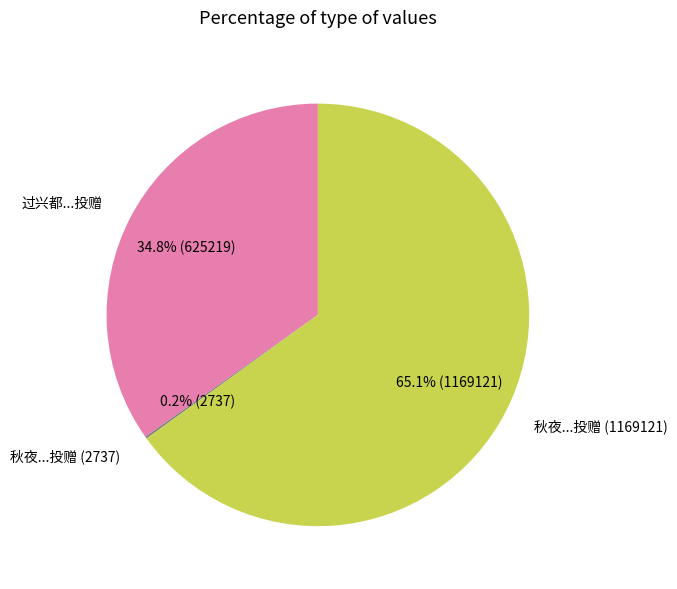

Between 过兴都...投赠 and 秋夜...投赠 (1169121), which is larger?

秋夜...投赠 (1169121)